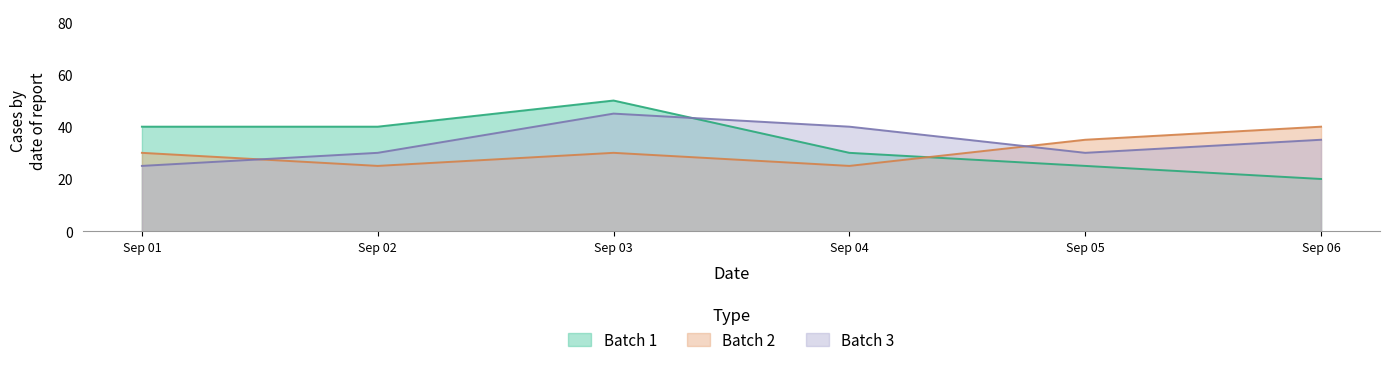

True or false: Batch 2 has a value of 40 at Sep 06.

True